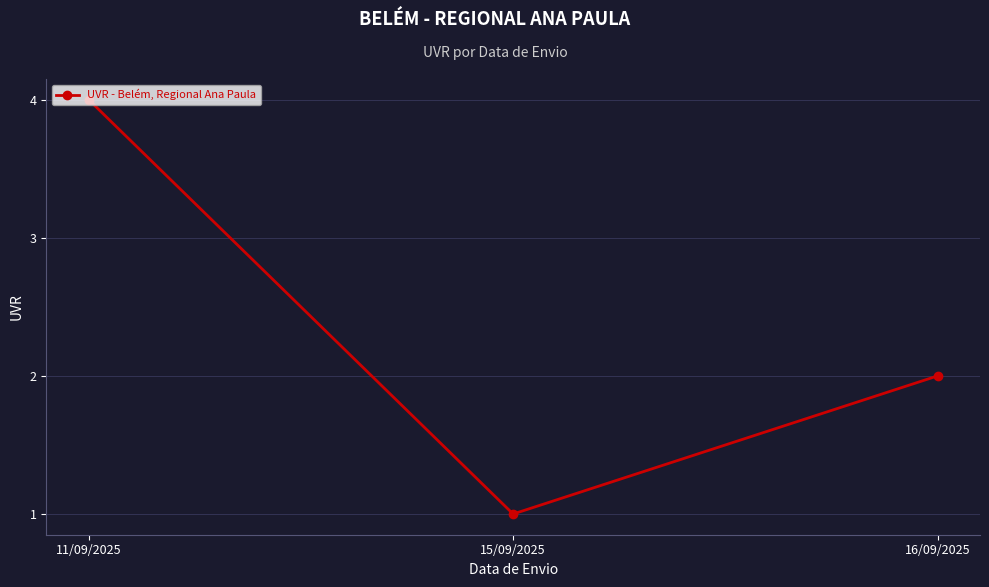

List the labels in order of value, smallest first.

15/09/2025, 16/09/2025, 11/09/2025